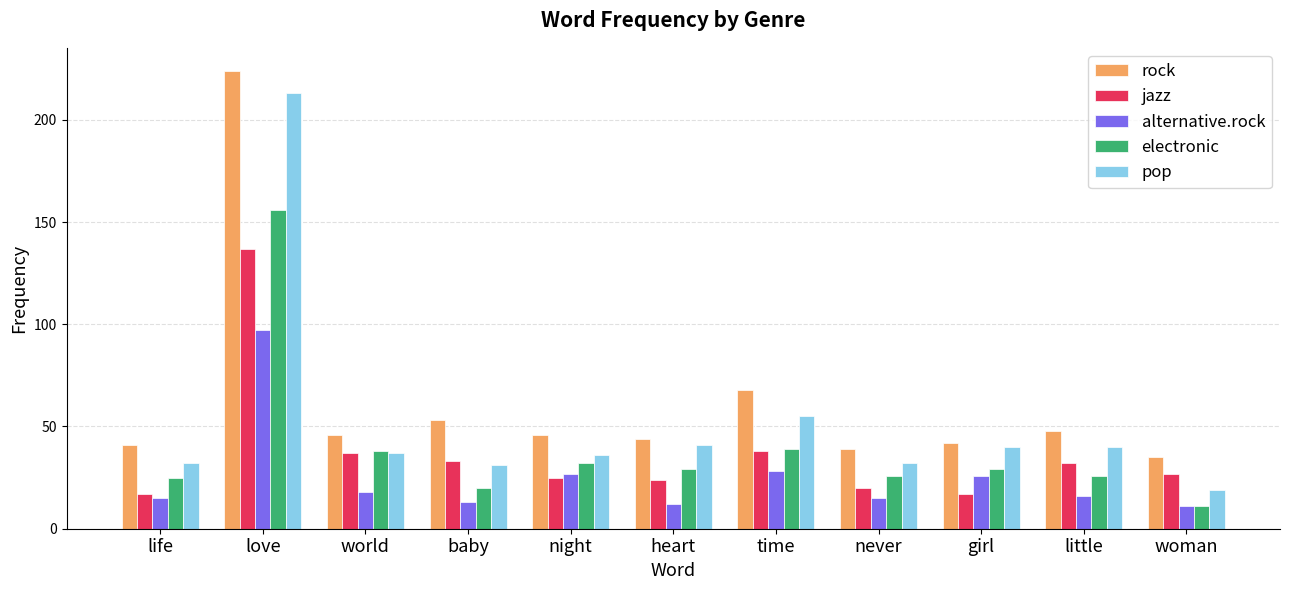

What is the maximum value shown in the chart?

224